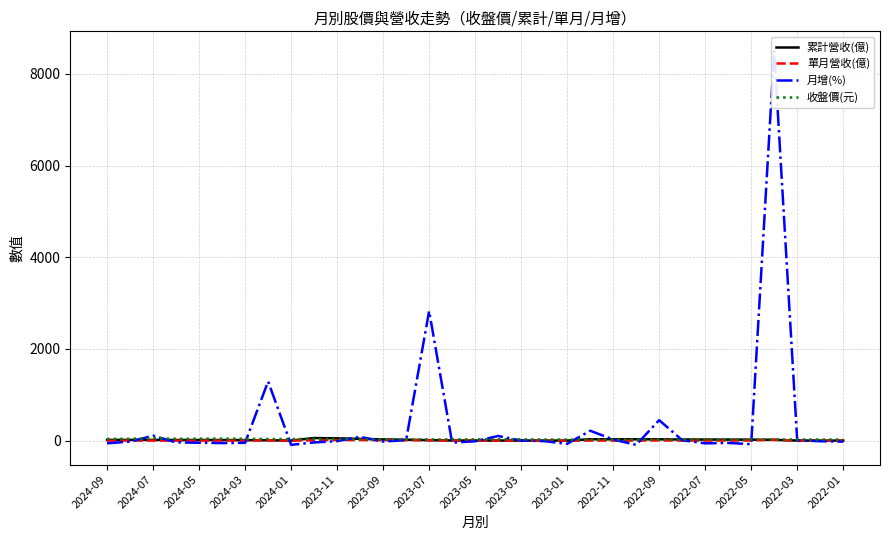

Is it true that 月增(%) equals -21.6 at 2024-07?

True